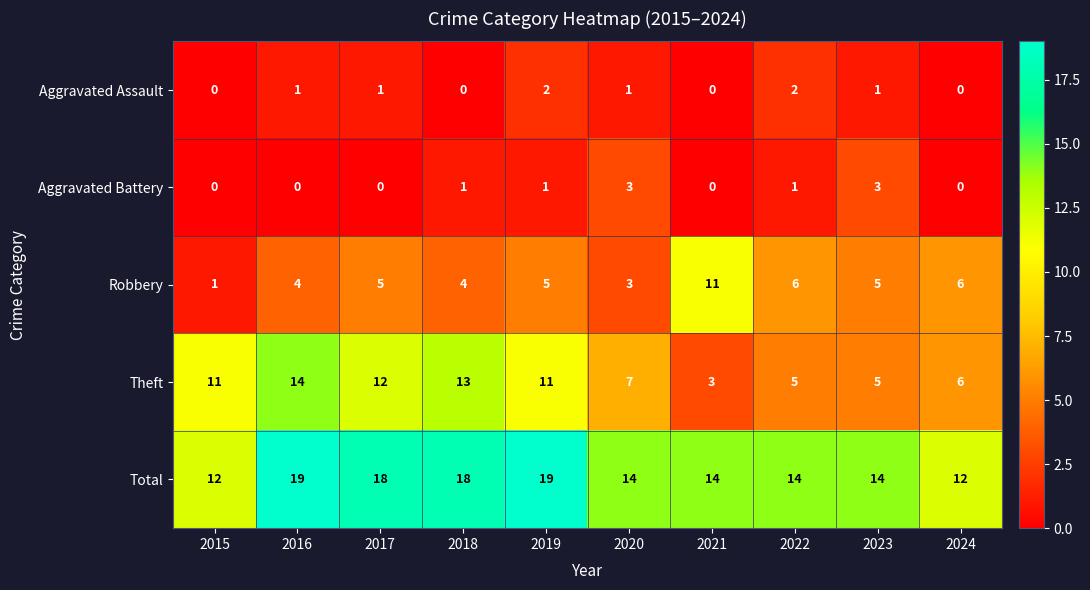

What is the sum of all Robbery values?

50